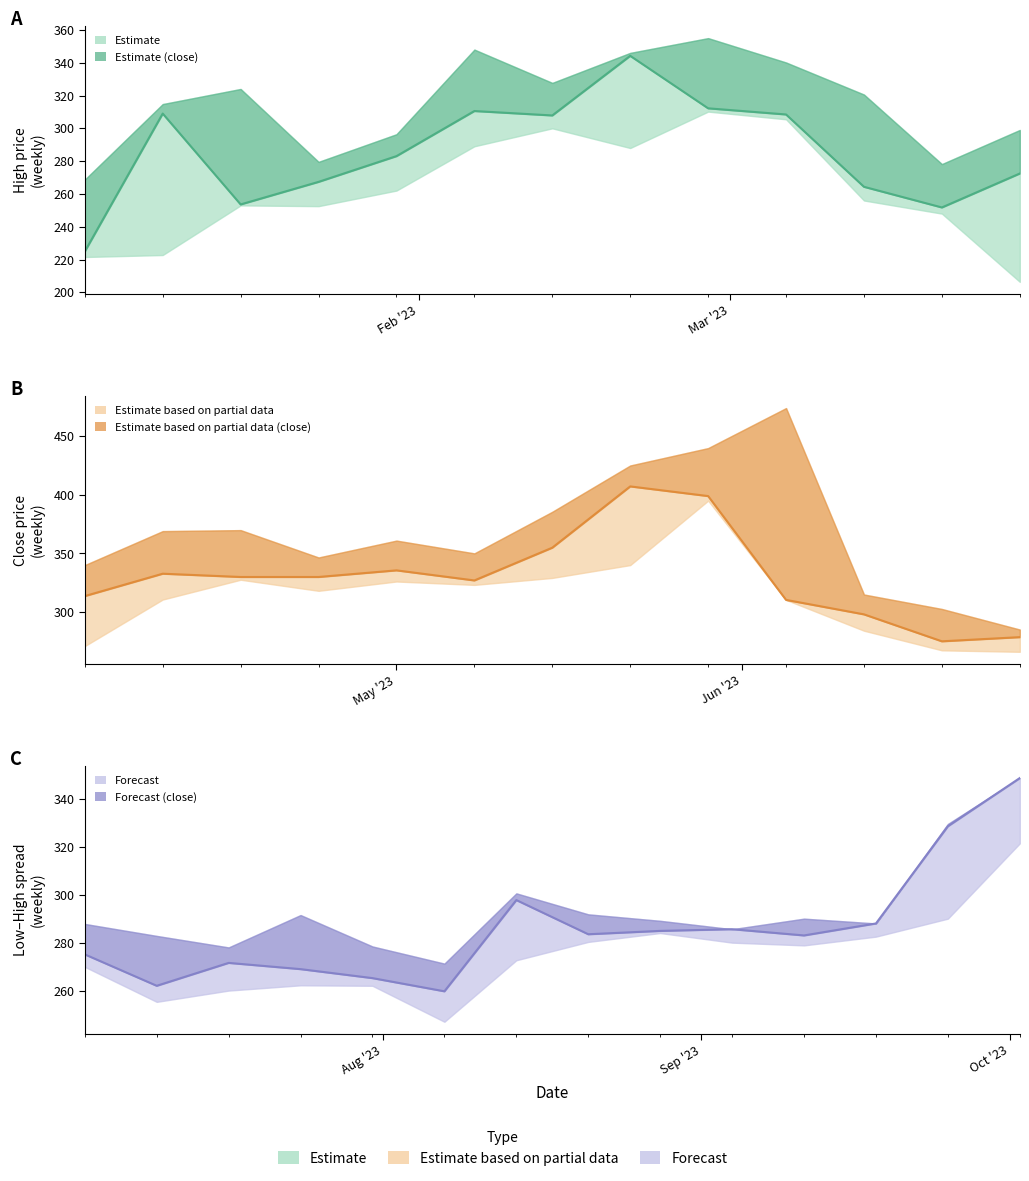

Is this an area chart (filled region under the line)?

No